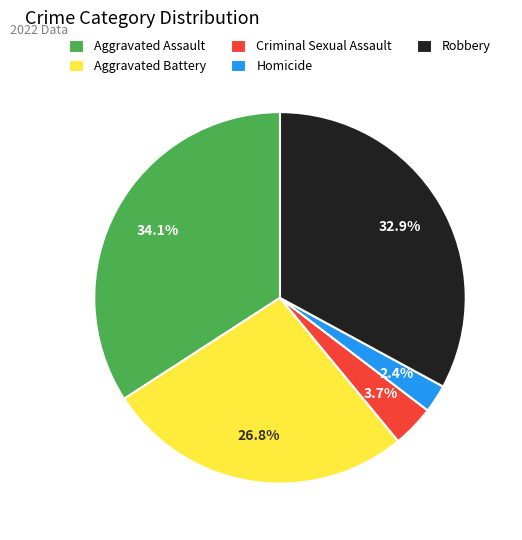

What percentage is the Homicide slice, to the nearest percent?

2%